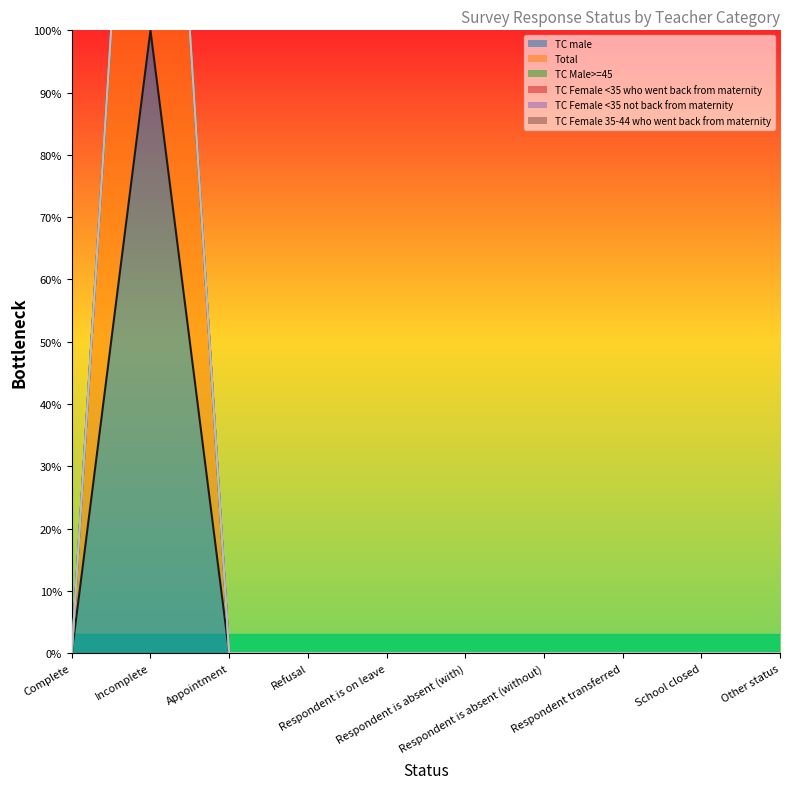

At which label does TC Male>=45 reach its peak?

Complete